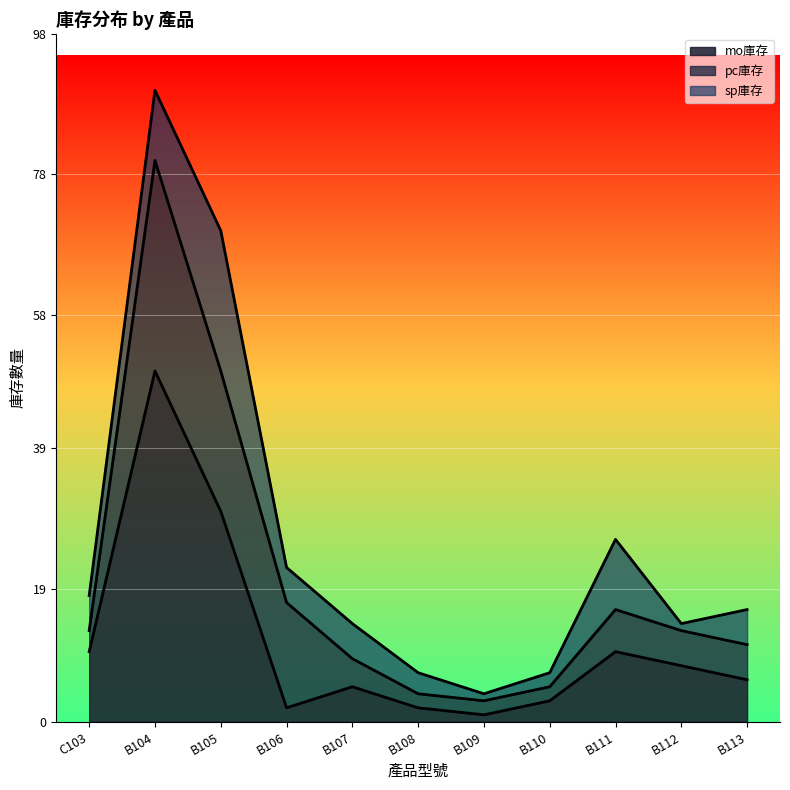

Which has a higher value, B109 or B112?

B112